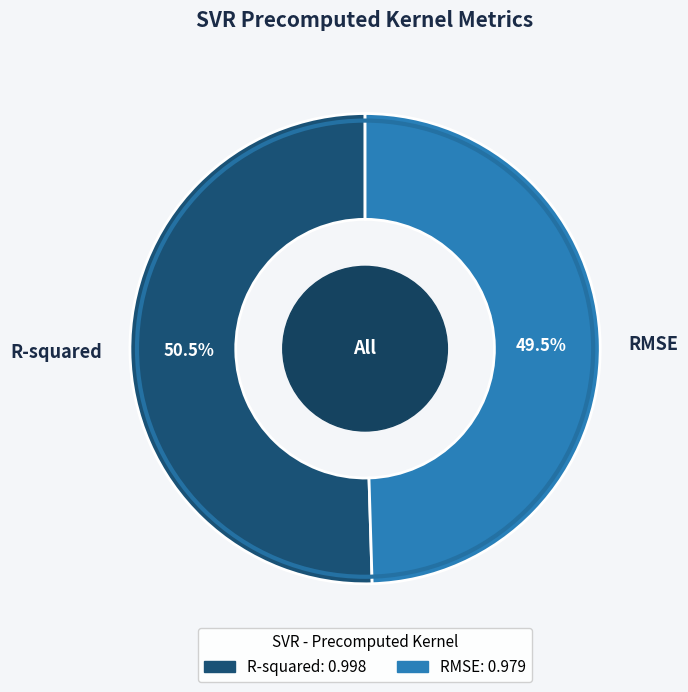

How many slices are in this pie chart?

2